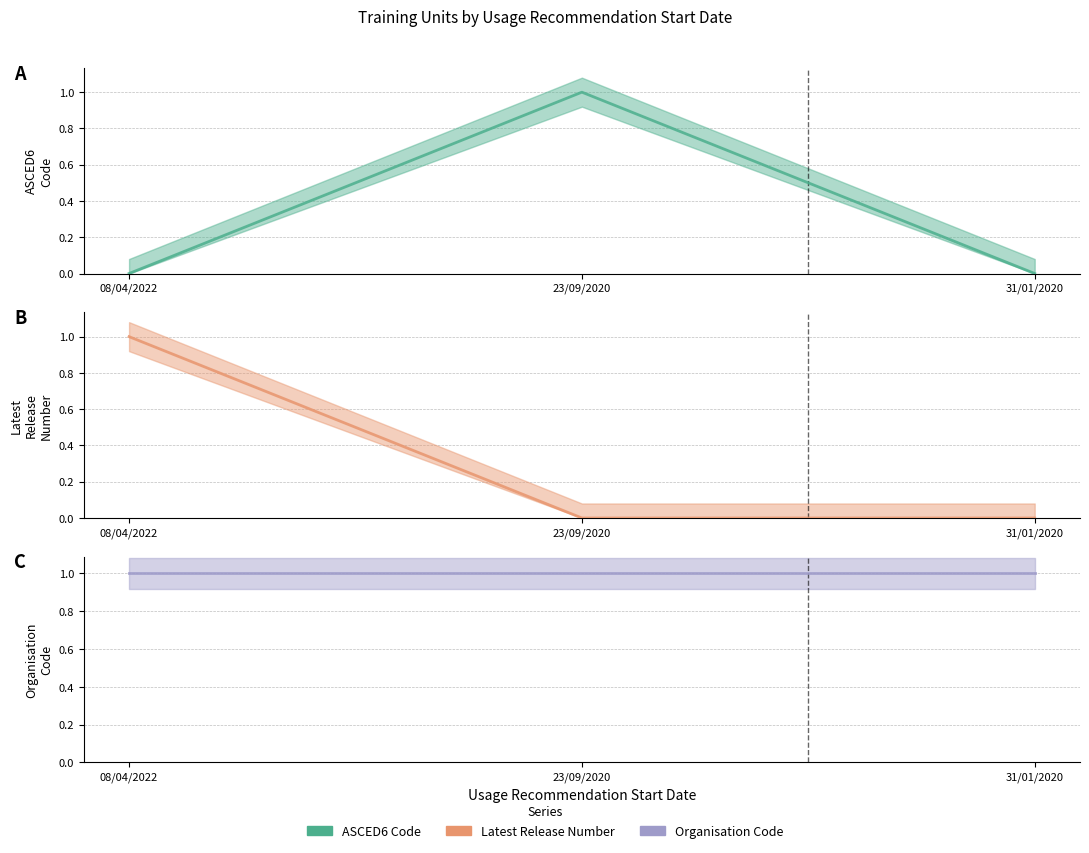

Reading left to right, transcribe all the data shown in this chart.

ASCED6 Code: 0	1	0
Latest Release Number: 1	0	0
Organisation Code: 1	1	1